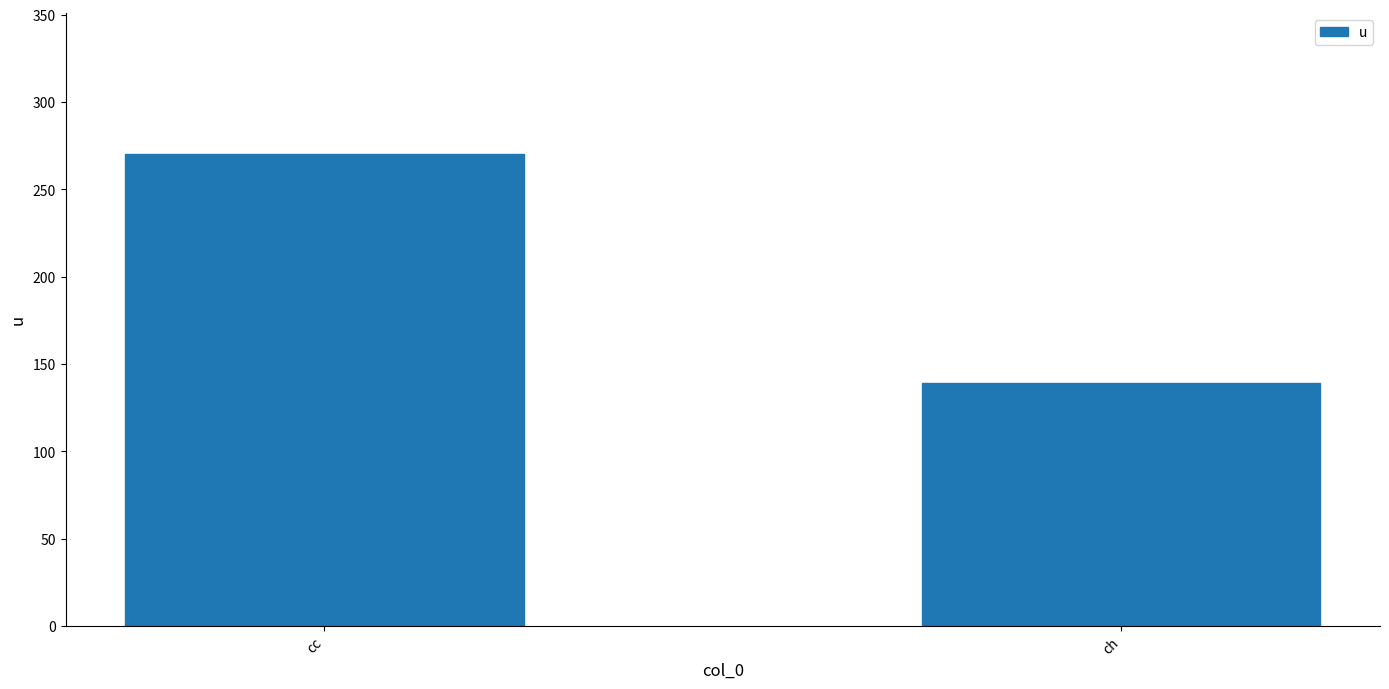

What is the change in value from cc to ch?

-131